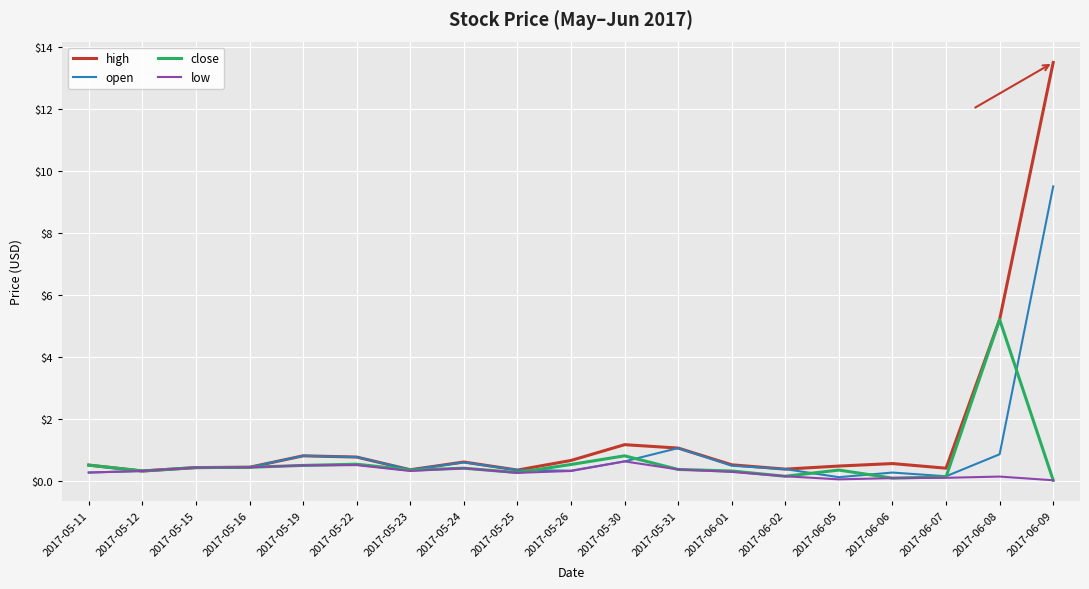

Which series has the largest range (max minus min)?

high